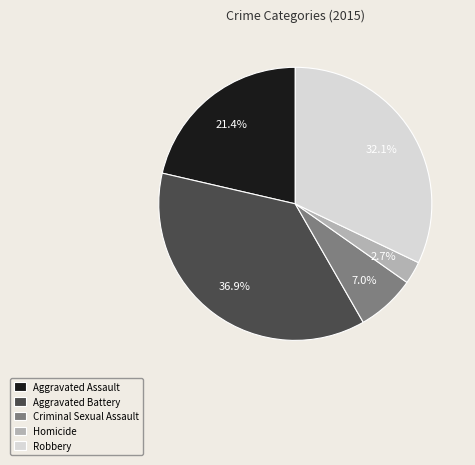

Between Criminal Sexual Assault and Aggravated Assault, which is larger?

Aggravated Assault